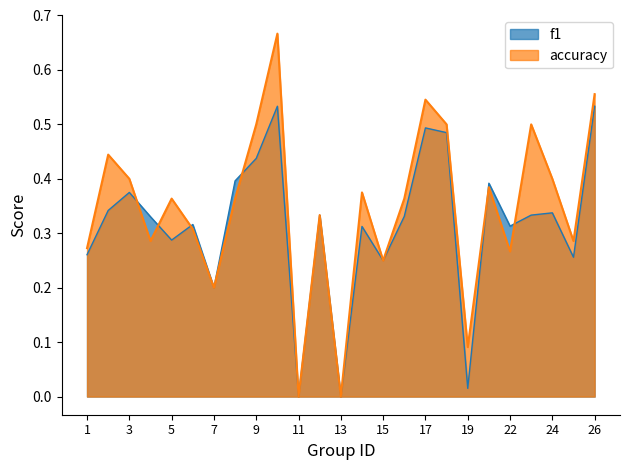

List the labels in order of f1 value, smallest first.

11, 13, 19, 7, 15, 25, 1, 5, 14, 22, 6, 4, 16, 12, 23, 24, 2, 3, 21, 8, 9, 18, 17, 10, 26